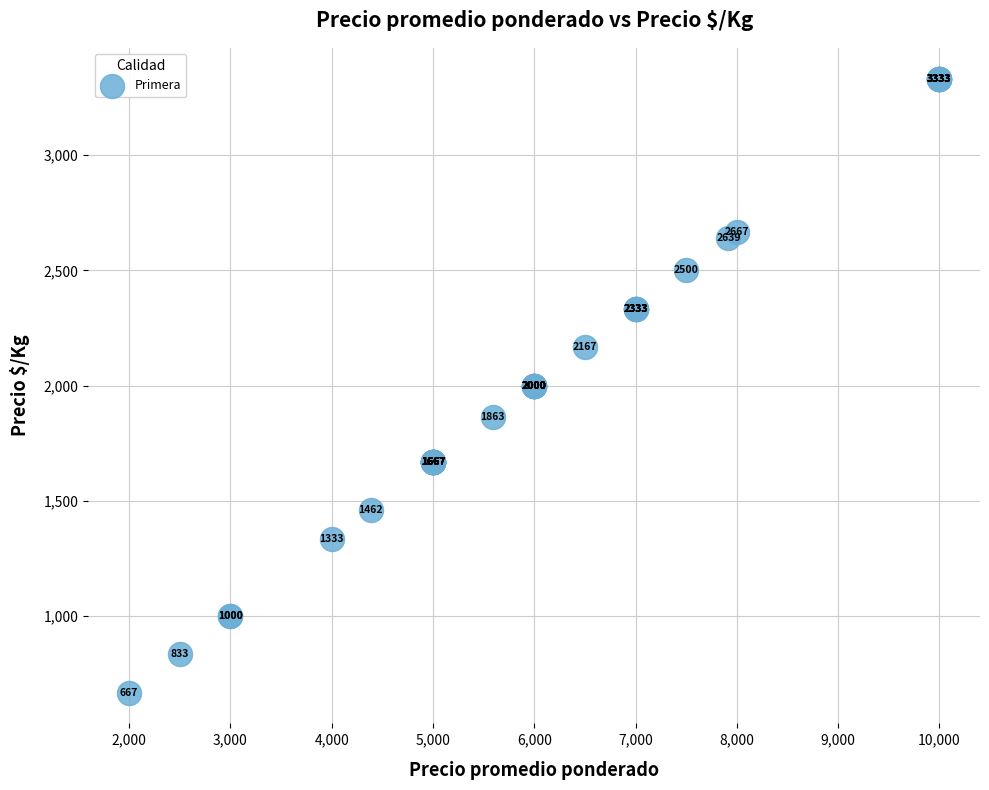

What Y value in the scatter plot is closest to 2000?

2000